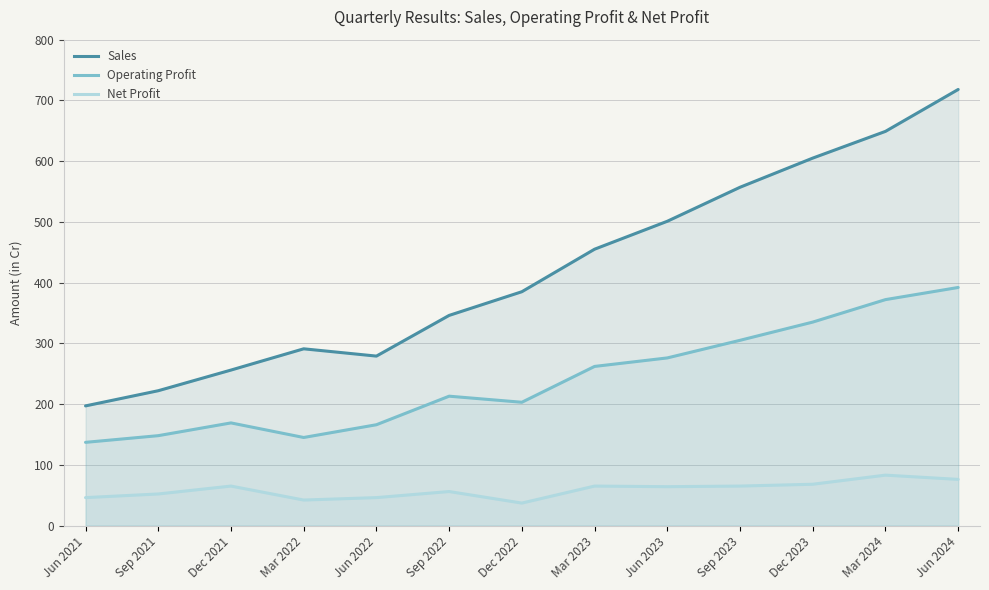

True or false: Net Profit and Operating Profit intersect in this chart.

False